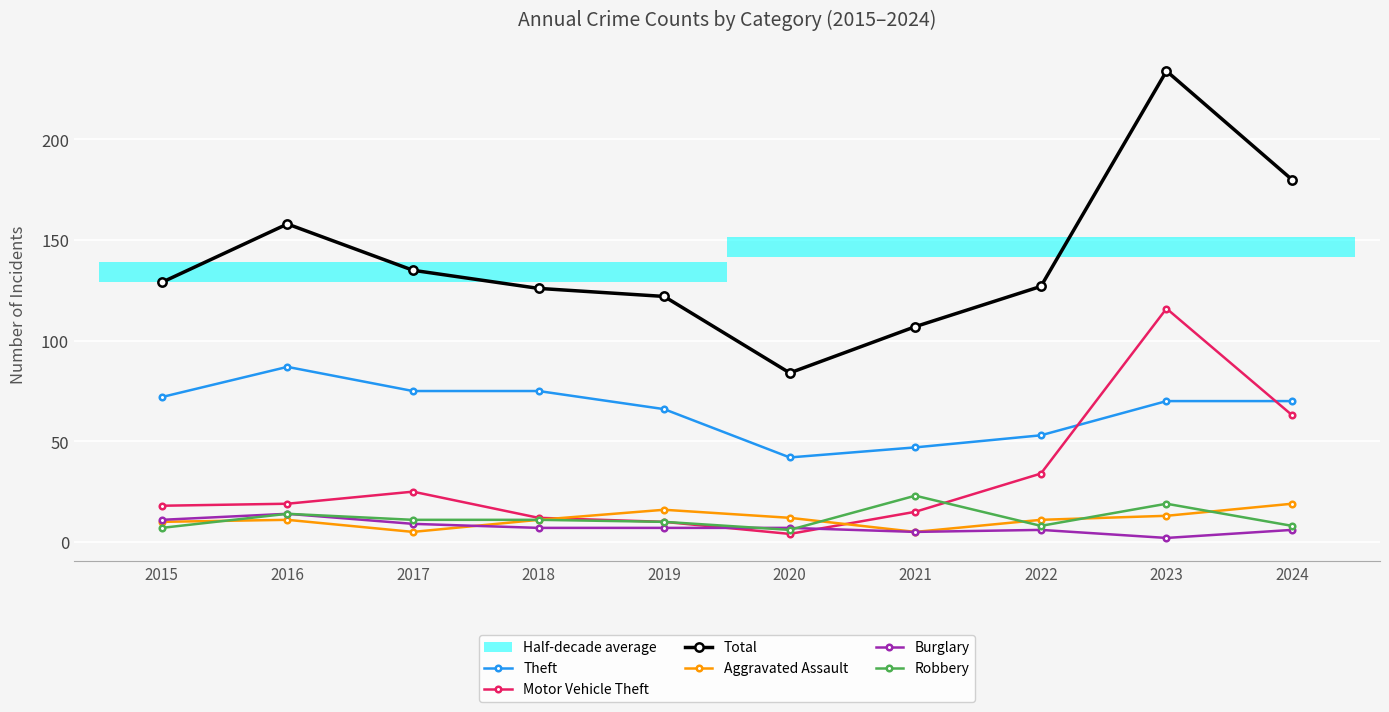

List the labels in order of Burglary value, smallest first.

2023, 2021, 2022, 2024, 2018, 2019, 2020, 2017, 2015, 2016